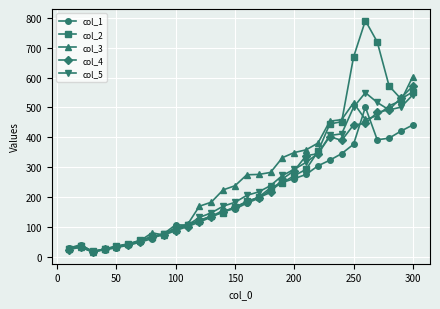

What is the maximum value for col_5?

549.6